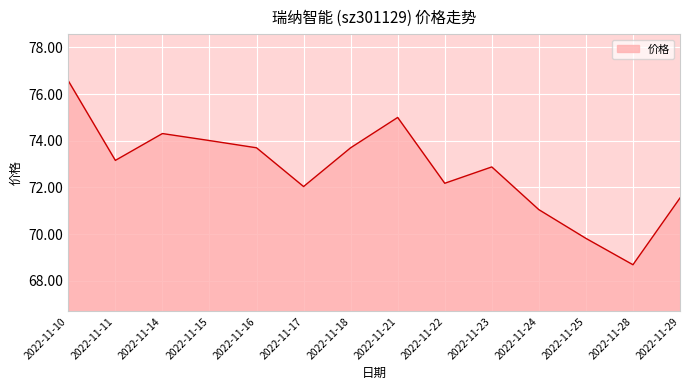

The chart shows a value of 71.0 at 2022-11-24. True or false?

True